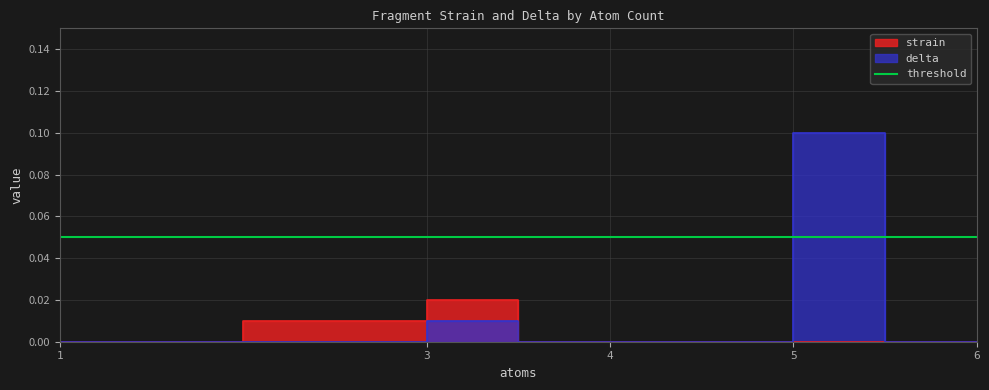

What is the difference between the maximum and minimum values in the delta series?

0.1